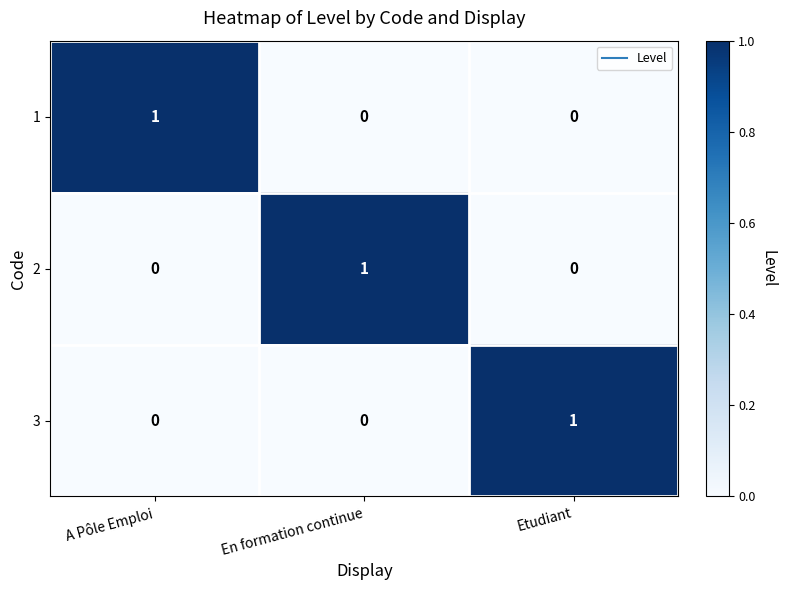

The 2 series shows 0 at A Pôle Emploi. True or false?

True